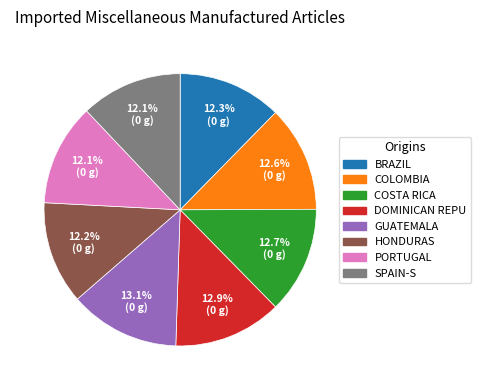

Is there a majority slice in this chart?

No